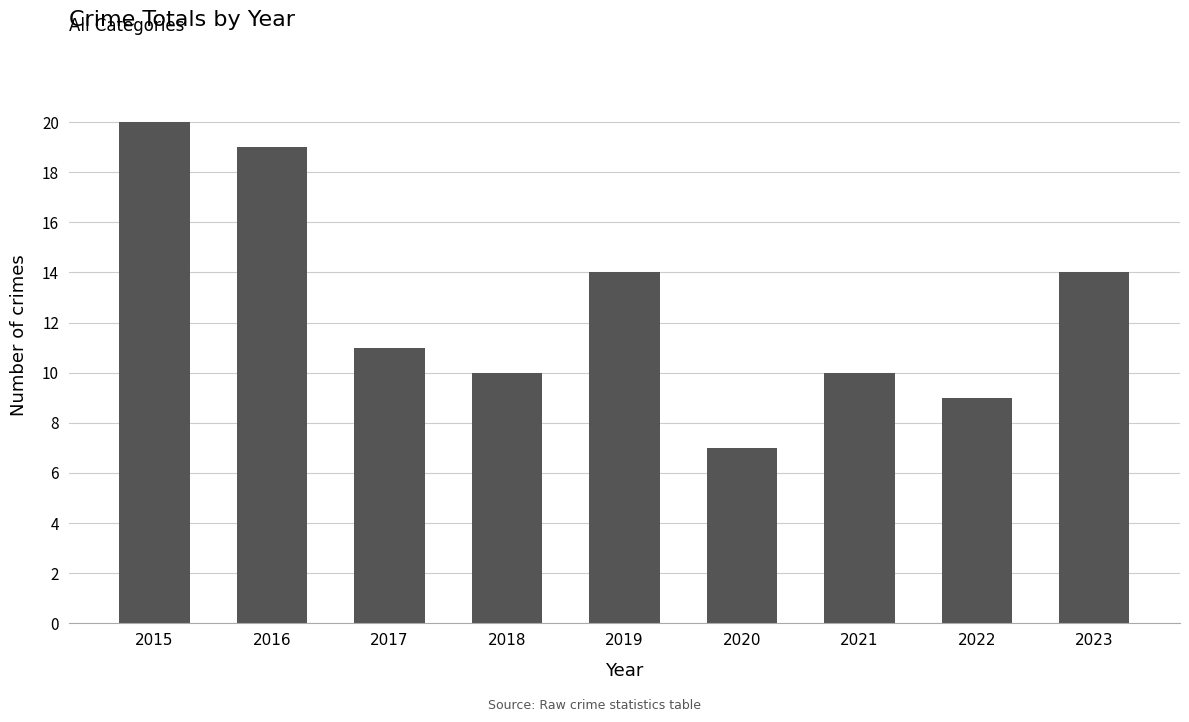

What is the difference between the second highest and second lowest values?

10